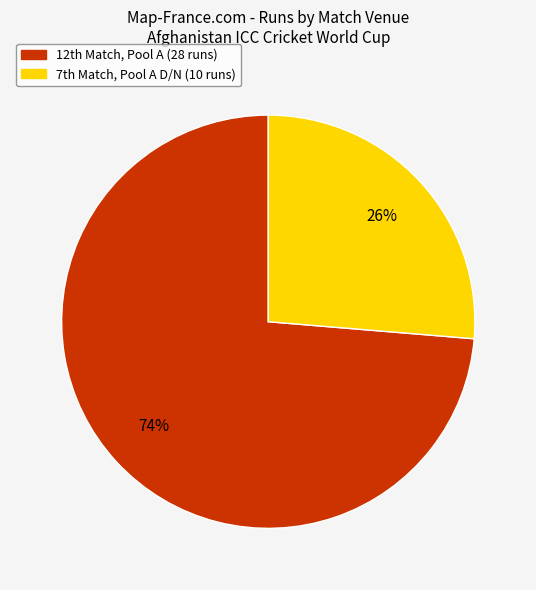

How many slices are in this pie chart?

2